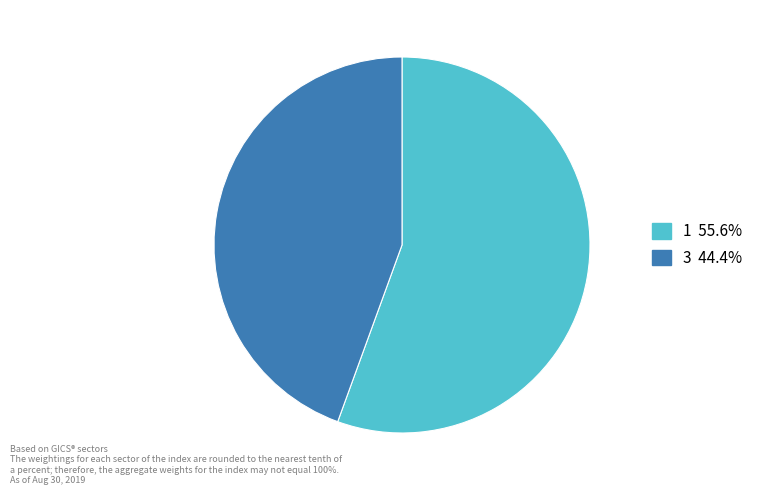

Is there any slice that represents more than half of the pie?

Yes